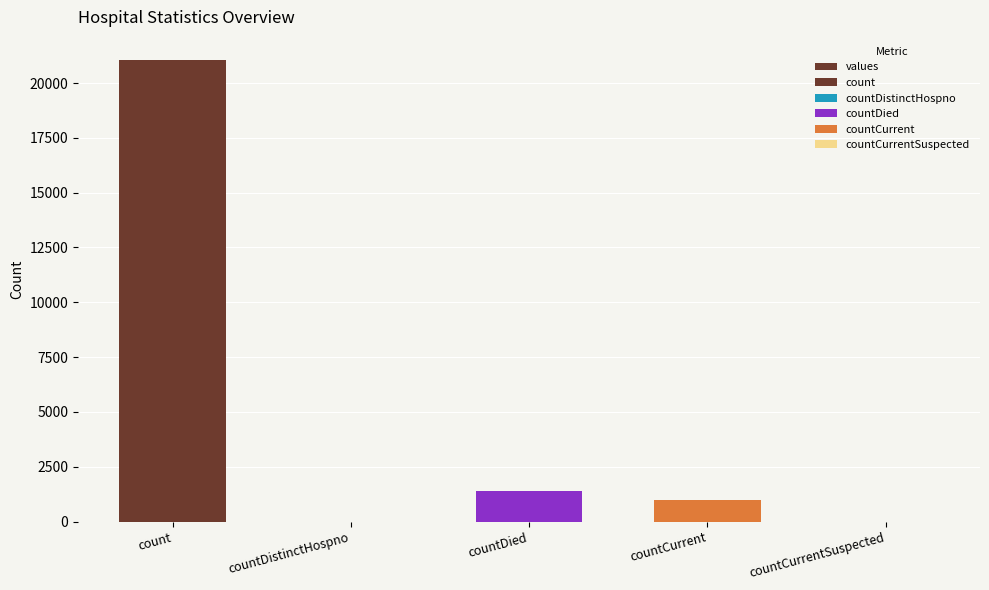

Count the number of categories in the chart.

5